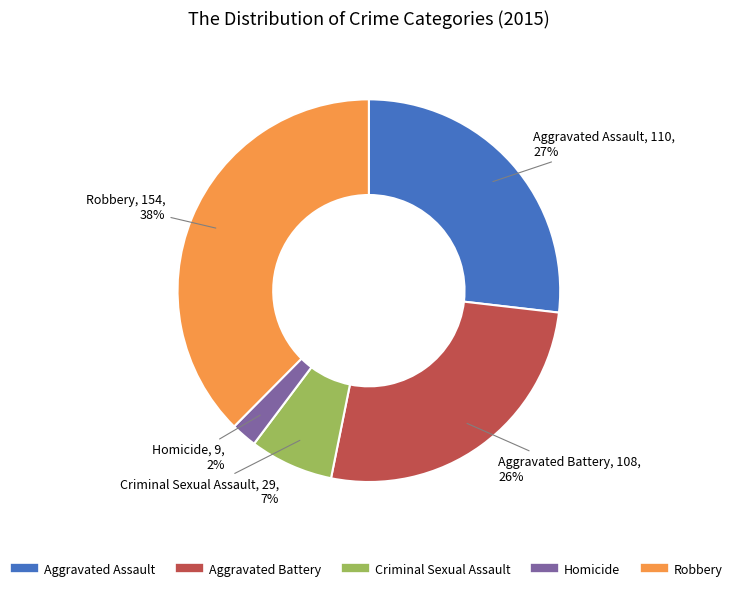

What is the smallest slice in the pie chart?

Homicide